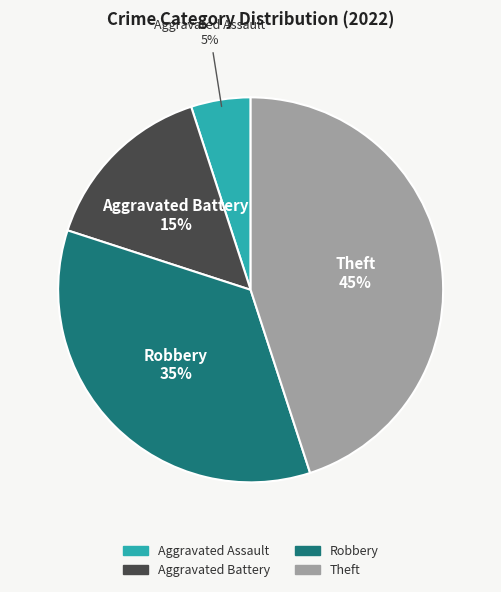

Combined, do Theft and Aggravated Battery account for over 50%?

Yes